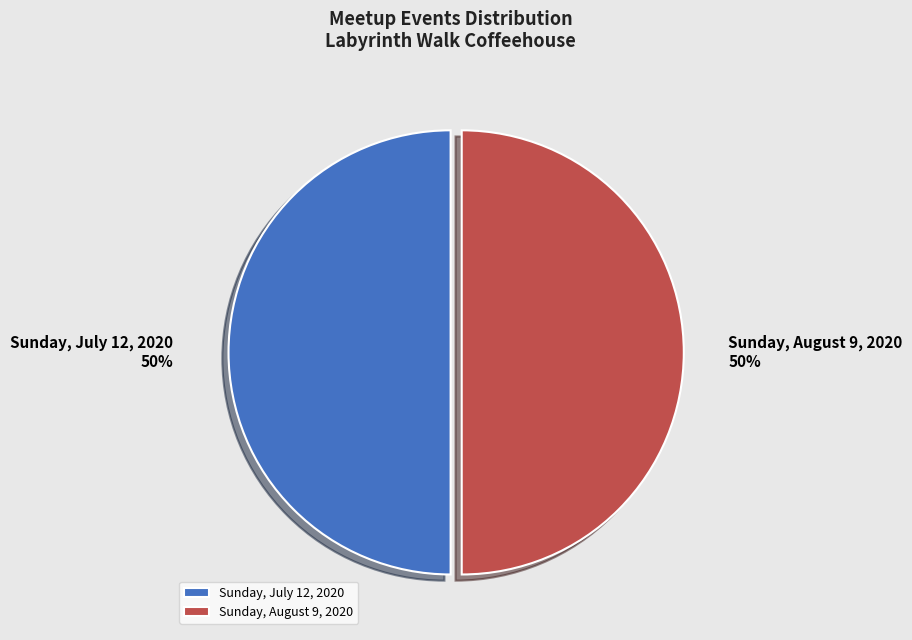

Combined, do Sunday, August 9, 2020 and Sunday, July 12, 2020 account for over 50%?

Yes